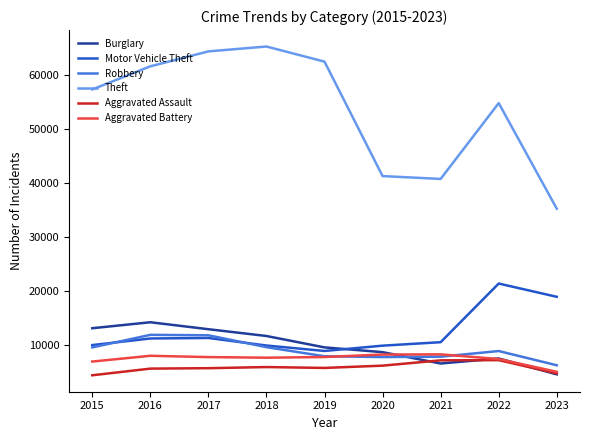

What is the average value of the Aggravated Battery series?

7535